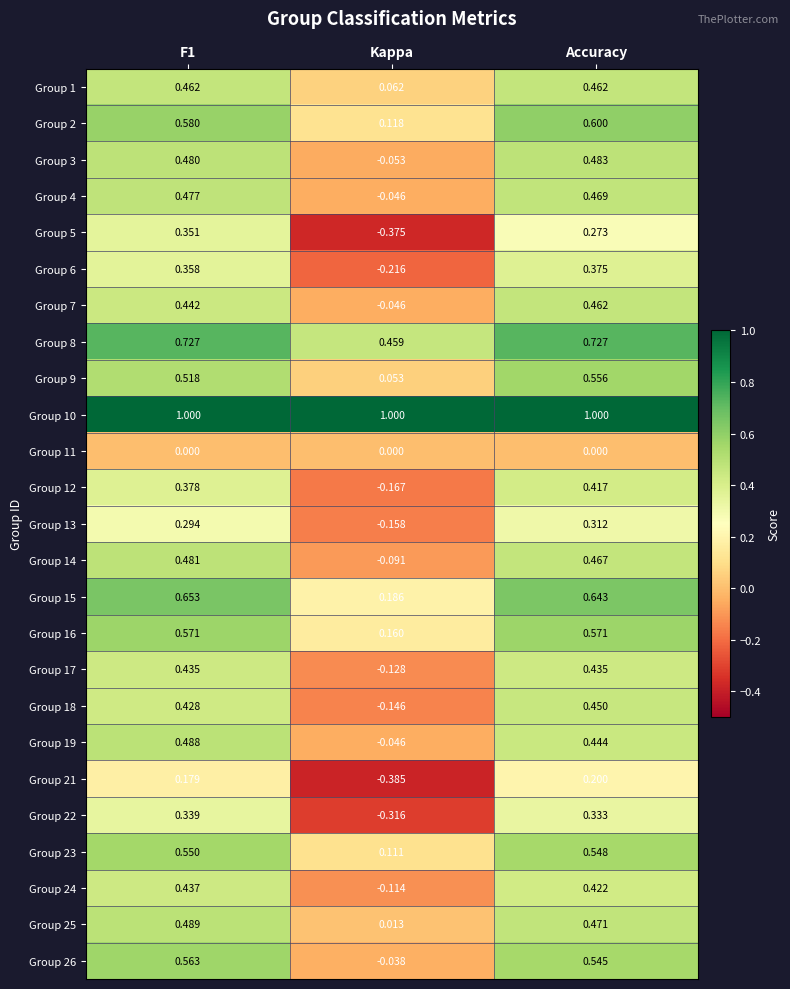

Between F1 and Kappa, which series saw the biggest shift?

Group 5